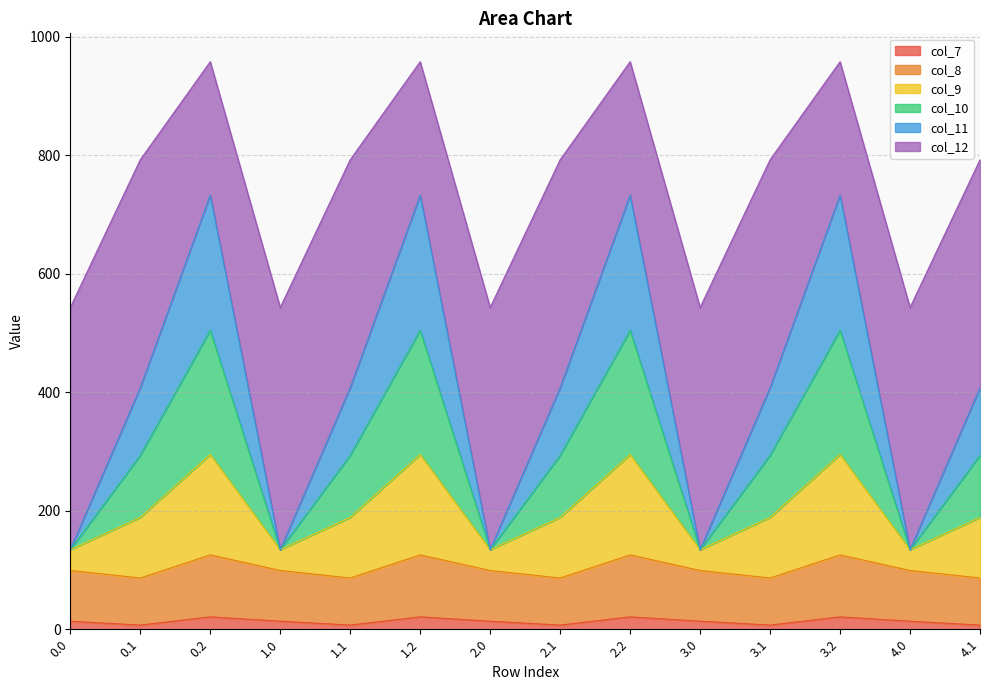

Read the col_7 value at 3.1.

7.0